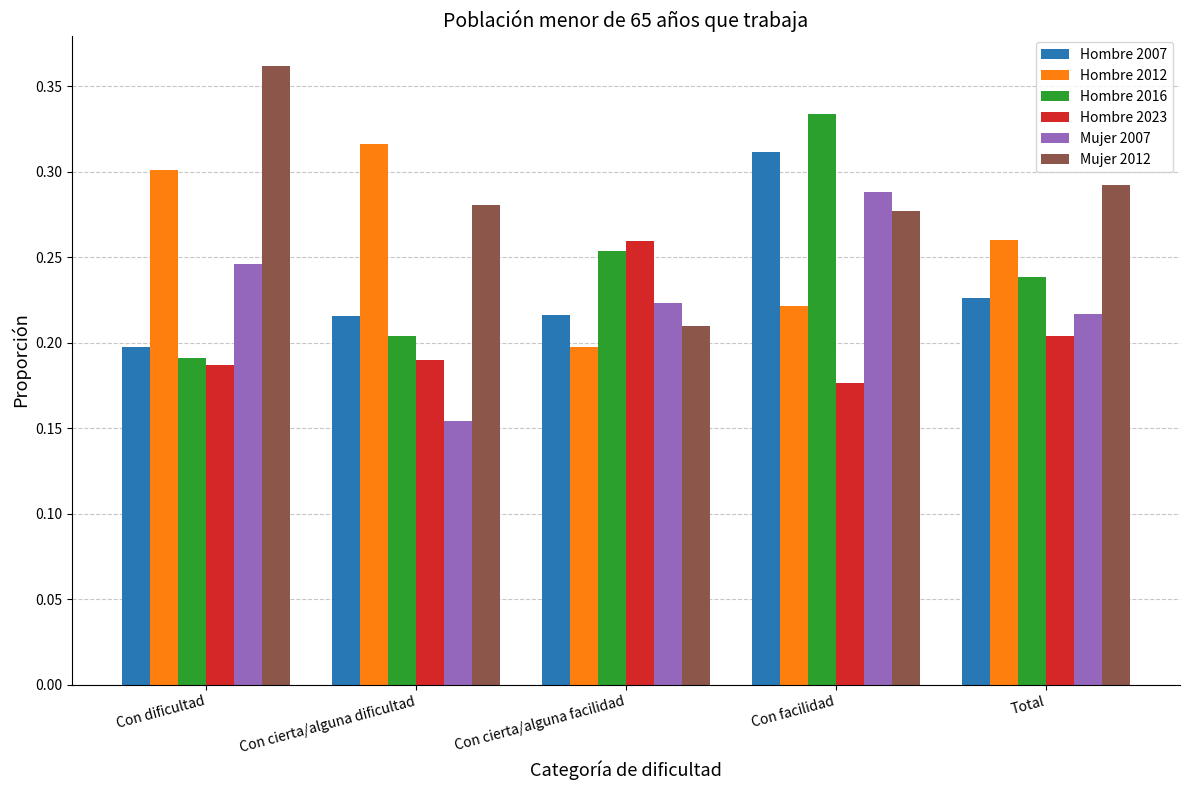

Where is Mujer 2007 nearest to the value 0?

Con cierta/alguna dificultad